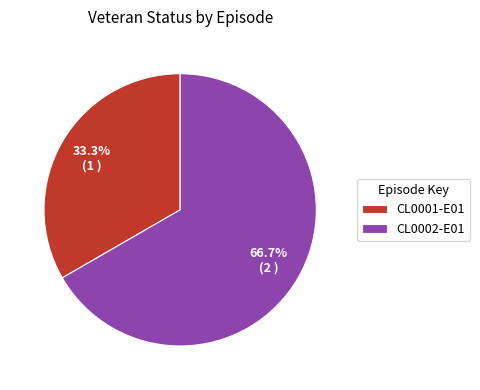

True or false: CL0001-E01 accounts for 41% of the total.

False